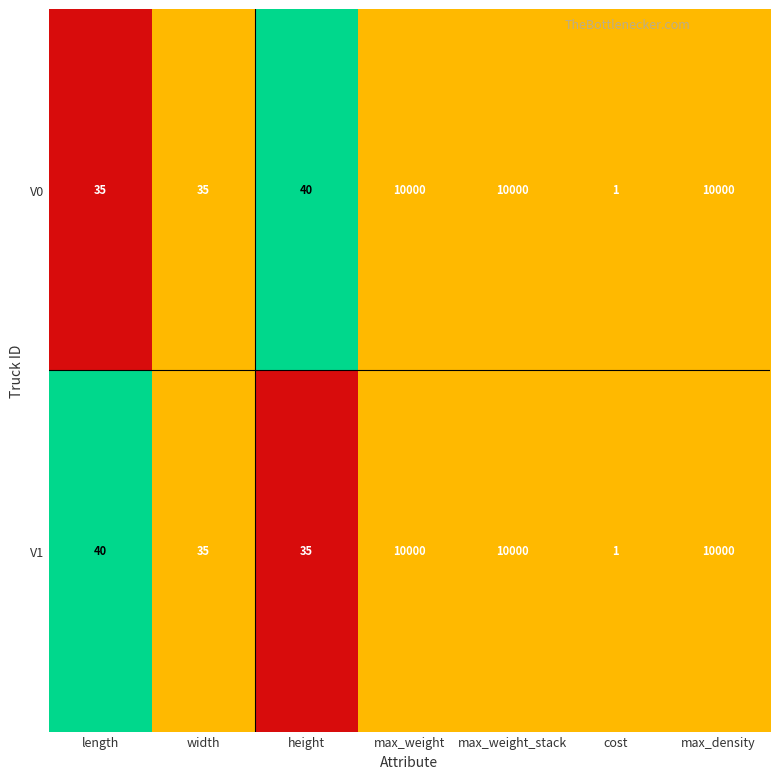

What is the difference between the maximum and minimum values in the V1 series?

9999